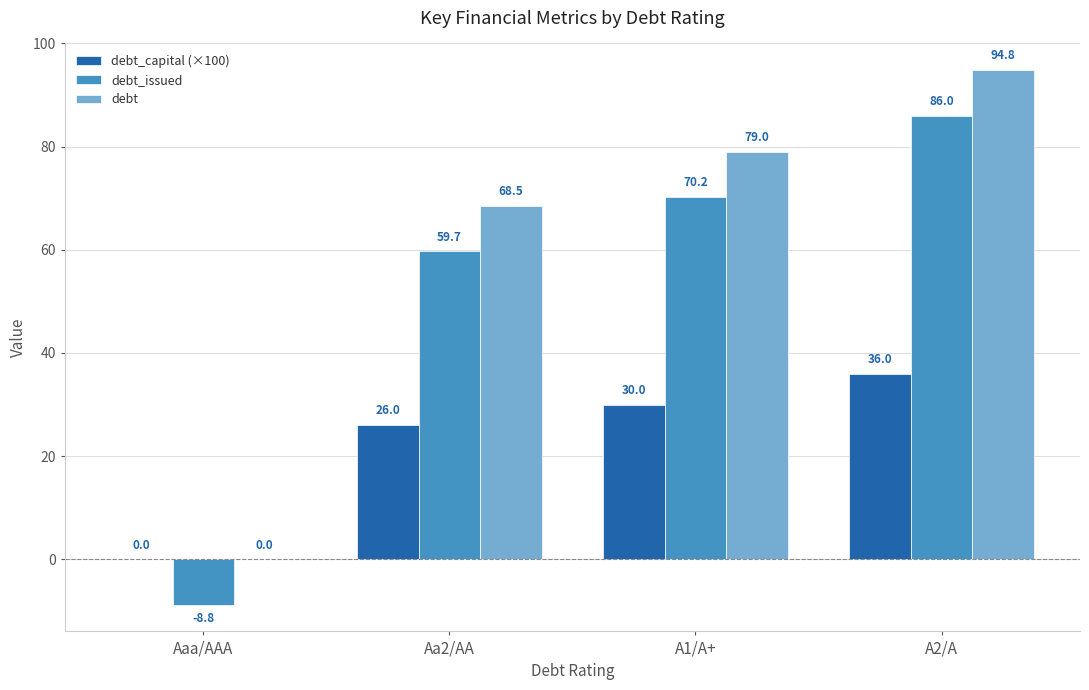

What is the sum of the debt_capital (×100) values at A1/A+ and A2/A?

66.0